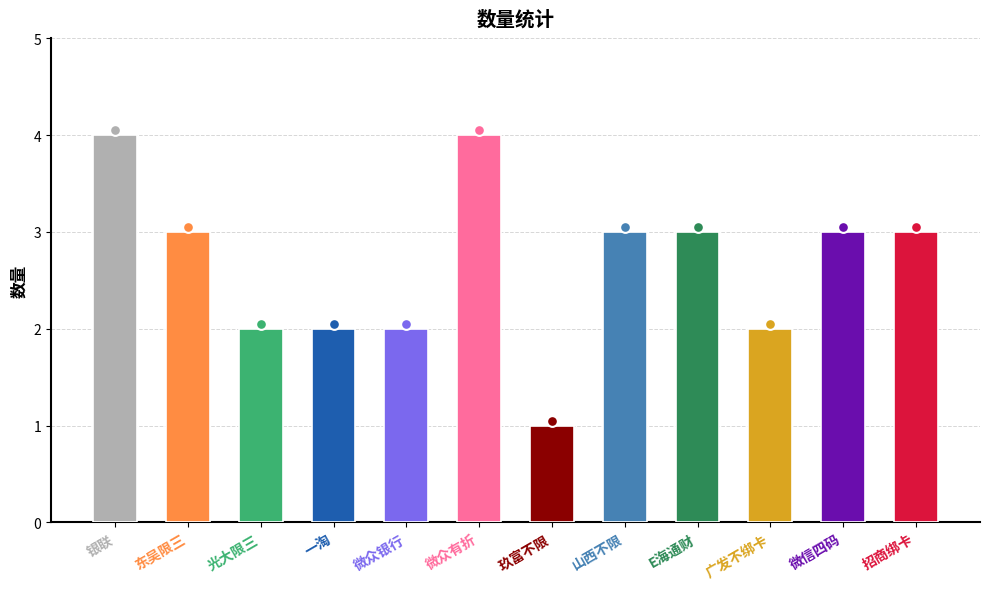

What is the change in value from 一淘 to 玖富不限?

-1